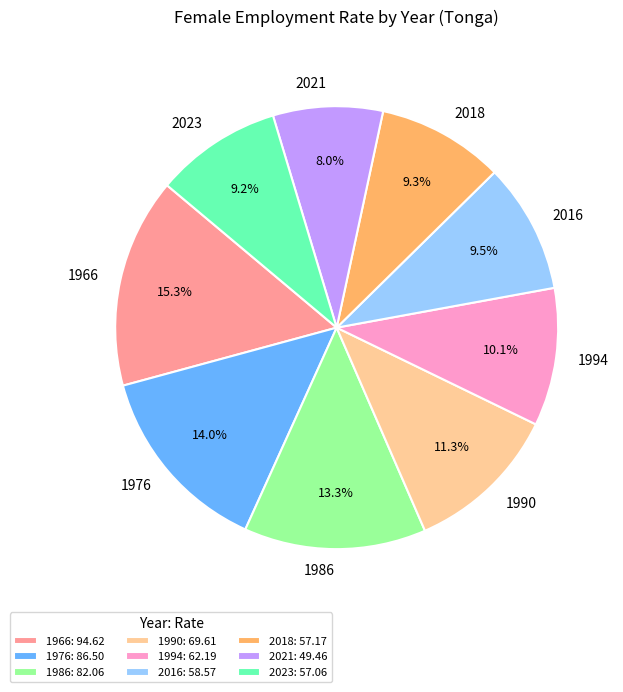

Is it true that 1966 is 20% of the pie?

False